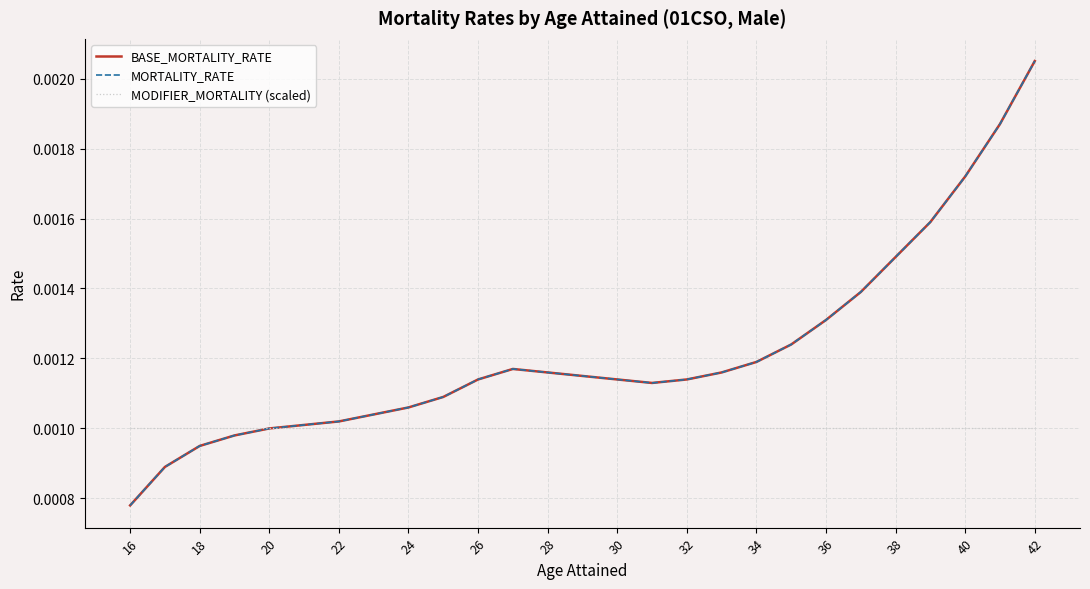

Which category has the lowest value in the BASE_MORTALITY_RATE series?

16